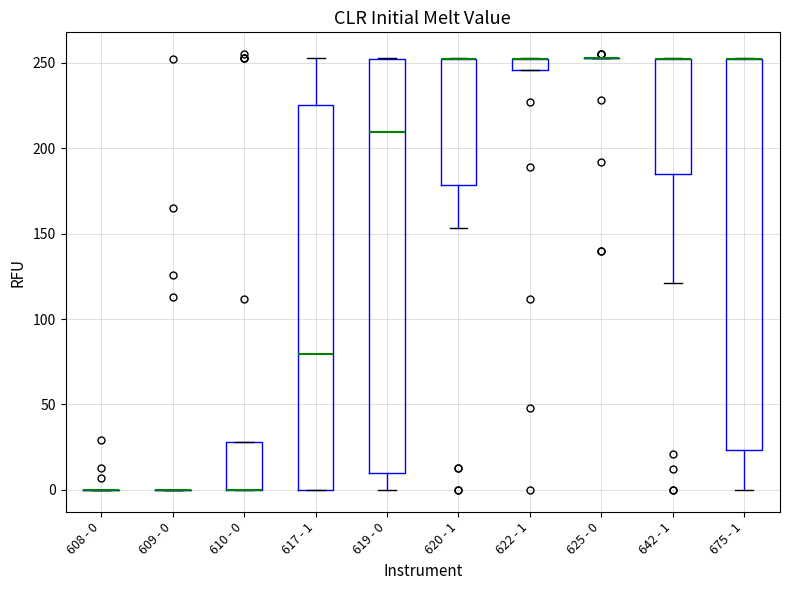

Where is the upper edge of the box for 610 - 0 on the y-axis? The values are not printed on the chart, so give them approximately, as read against the axis.

30